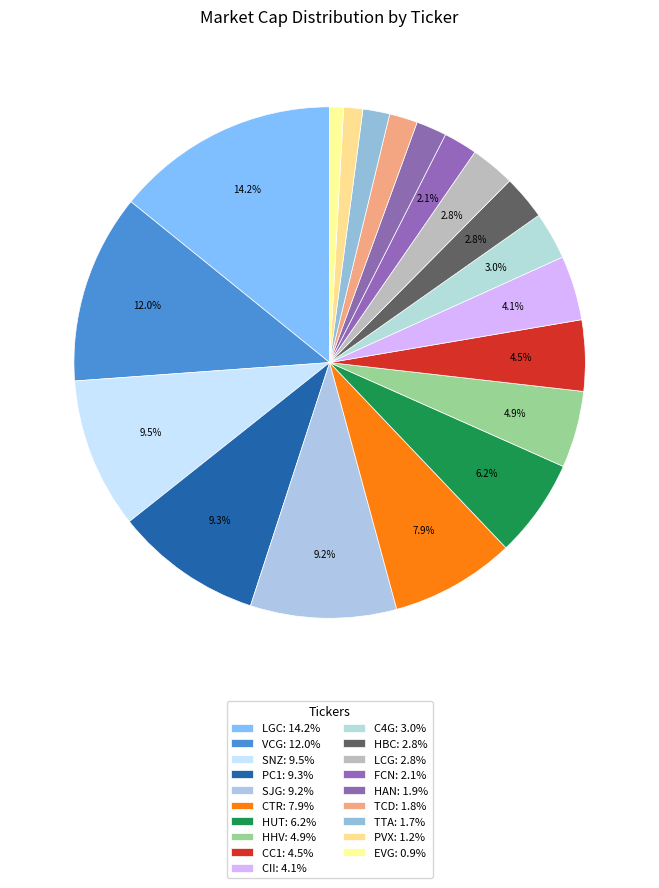

Count the number of slices in the pie.

19